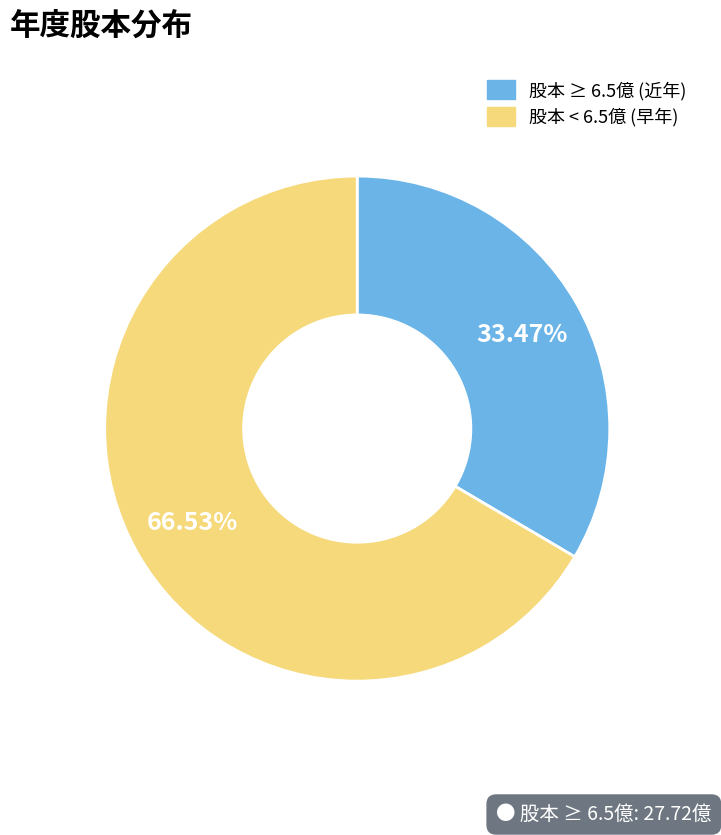

To the nearest percent, what is the difference between the largest and smallest slice percentages?

33%